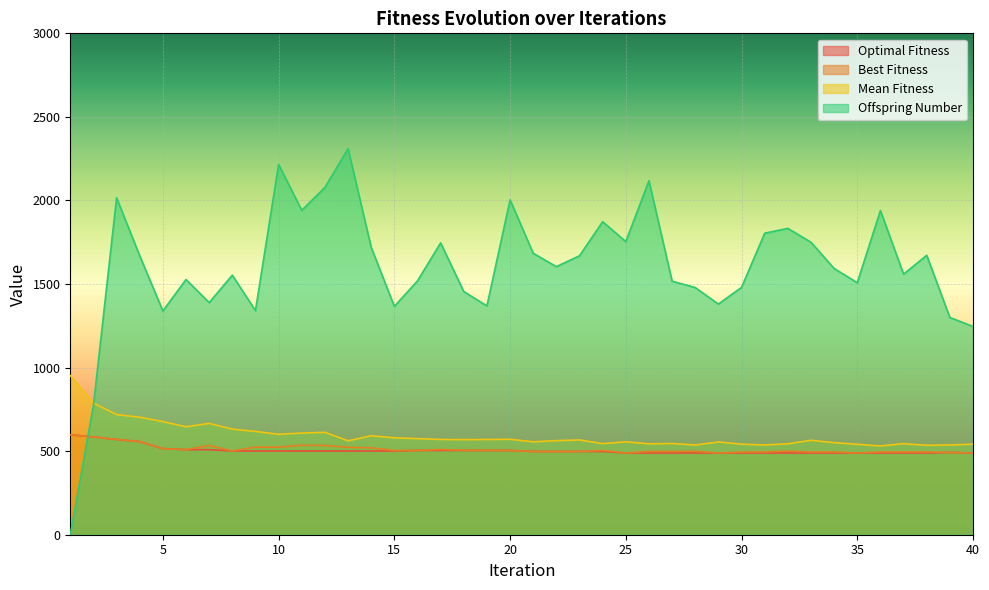

Between 2 and 20, which series saw the biggest shift?

Offspring Number